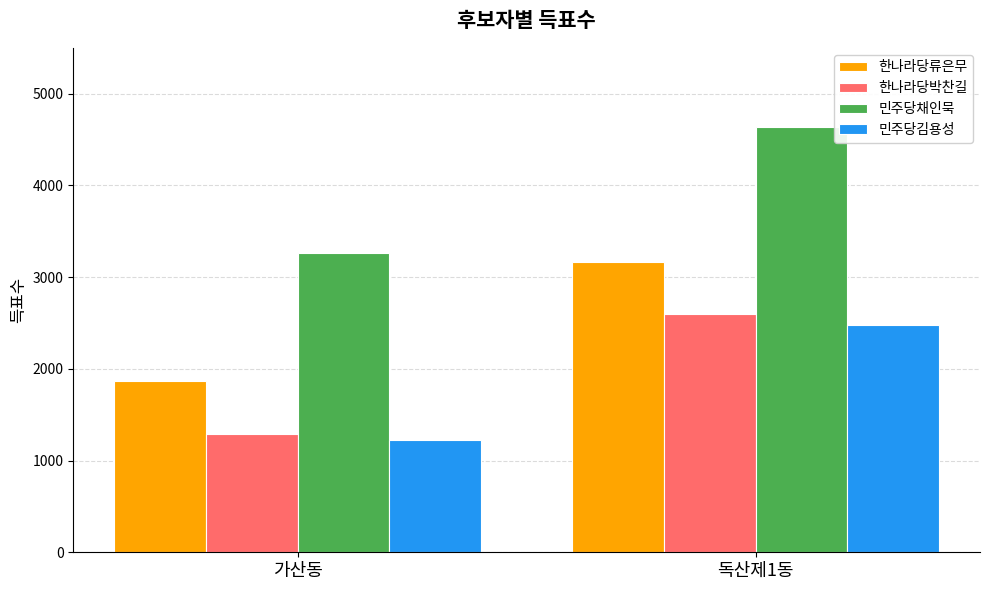

Which series changed the most between 가산동 and 독산제1동?

민주당채인묵